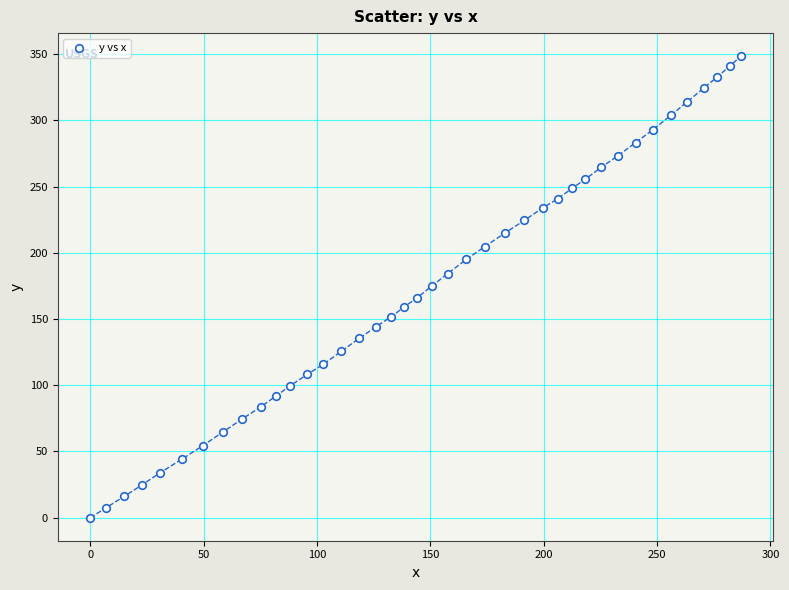

What is the range of X values (max minus min)?

287.0